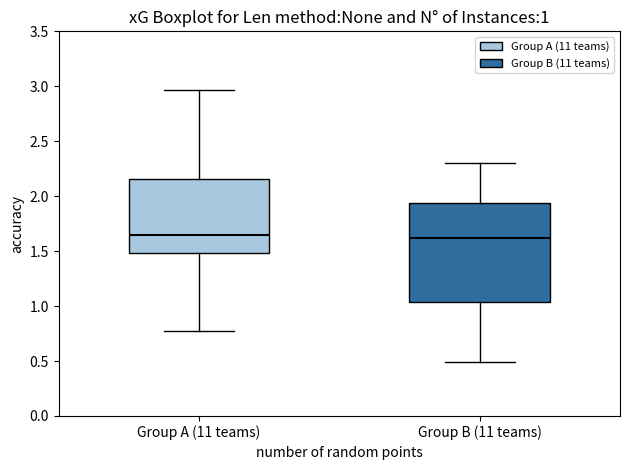

Comparing the boxes themselves (not the whiskers), which one is the tallest?

Group B (11 teams)